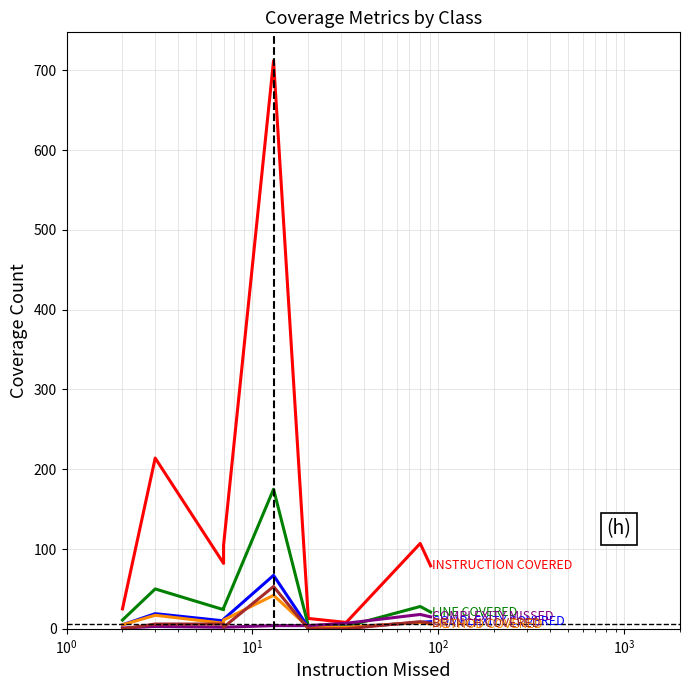

Is this an area chart (filled region under the line)?

No